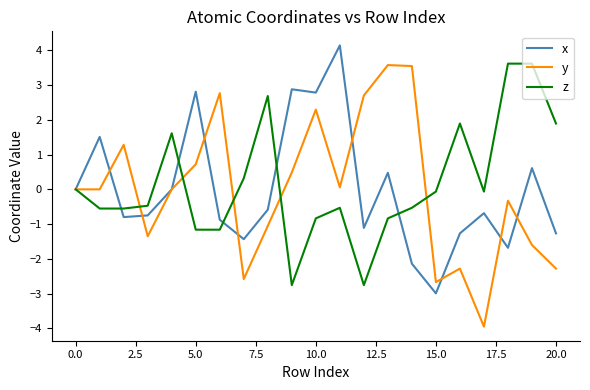

Is this an area chart (filled region under the line)?

No